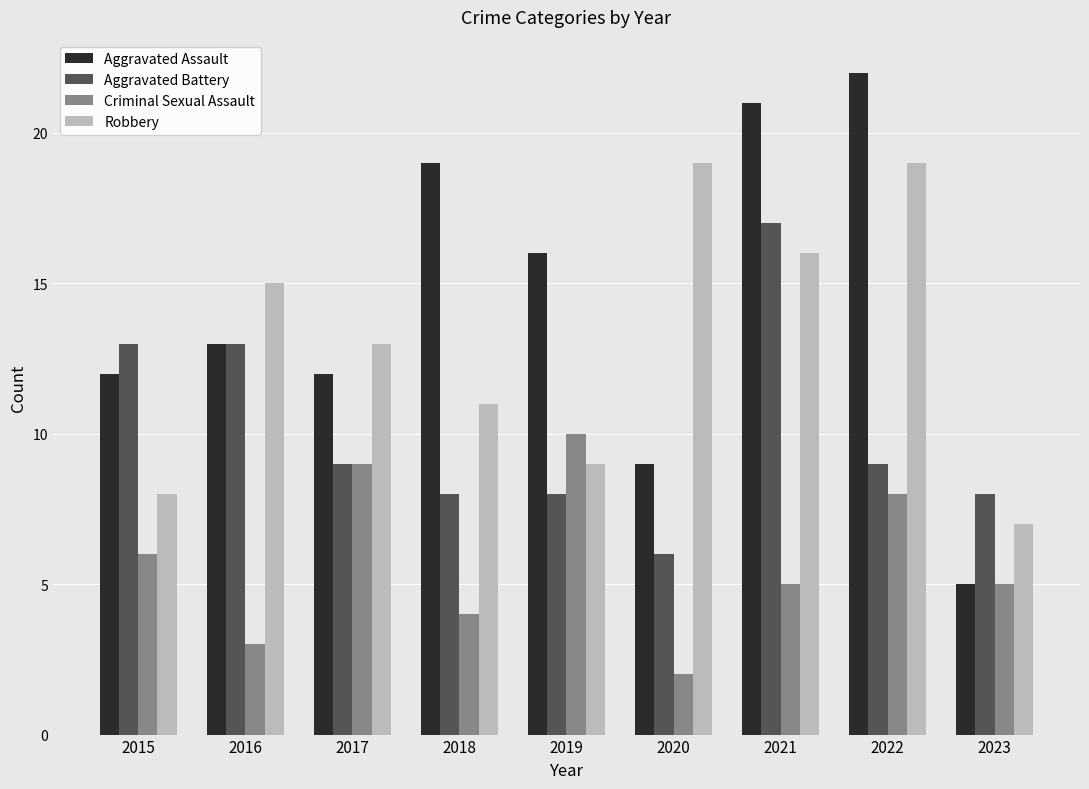

What is the maximum value shown in the chart?

22